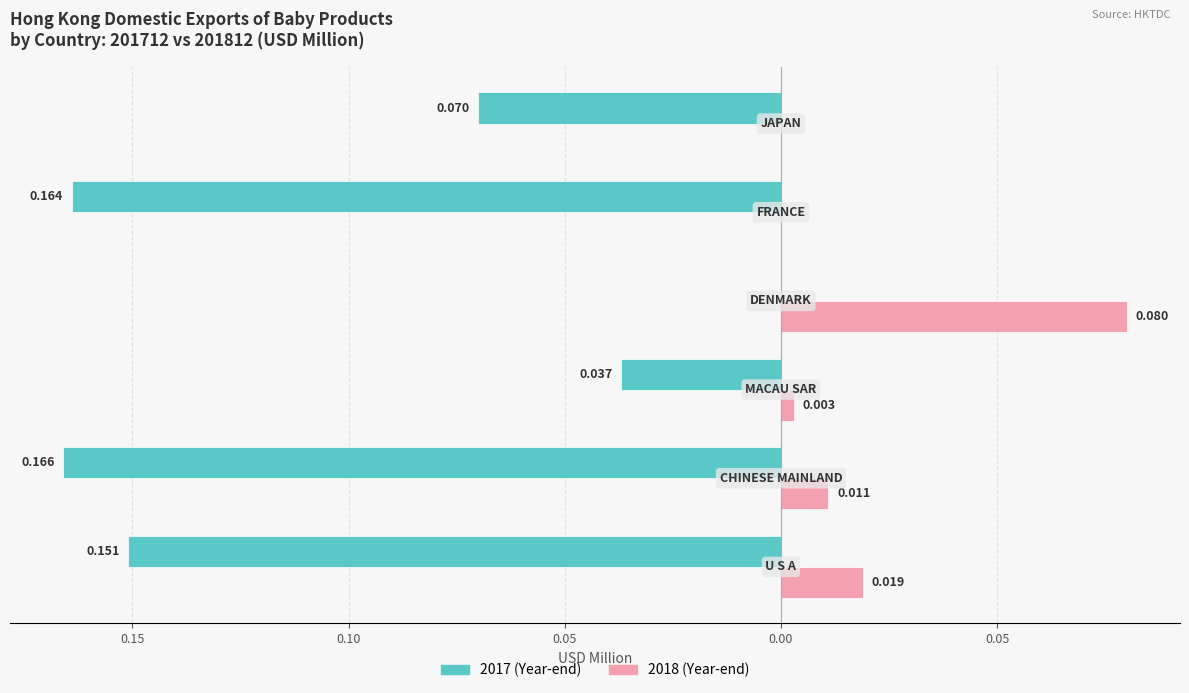

Reading left to right, transcribe all the data shown in this chart.

201712: -0.2	-0.2	-0.0	0.0	-0.2	-0.1
201812: 0.0	0.0	0.0	0.1	0.0	0.0